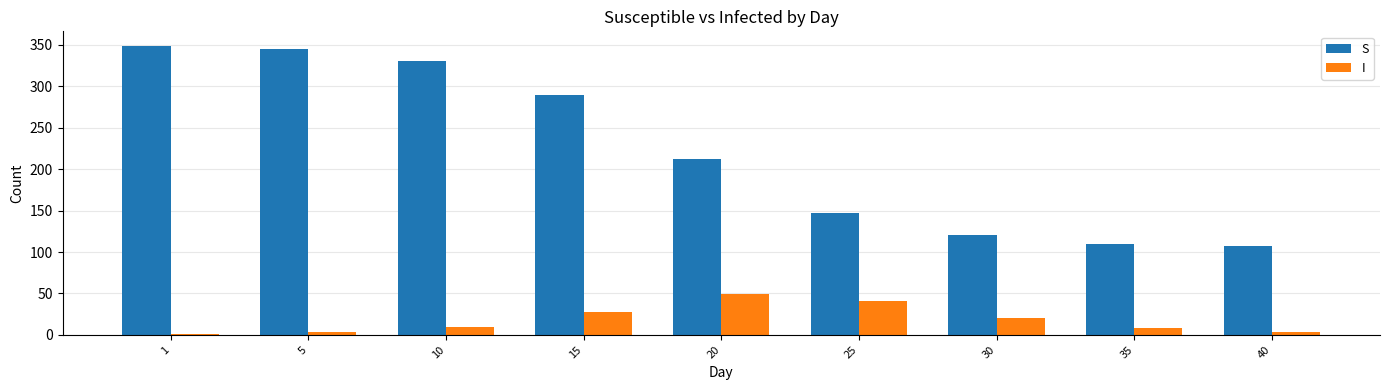

True or false: S has a value of 349 at 1.

True